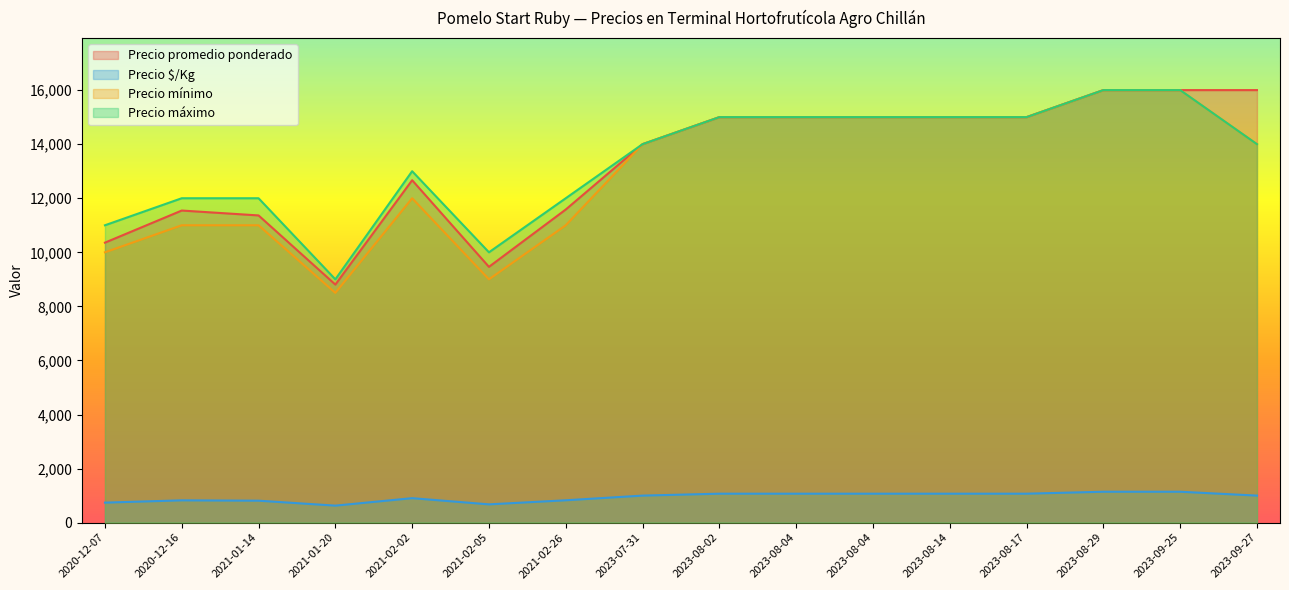

True or false: Precio $/Kg and Precio mínimo cross at least once.

False